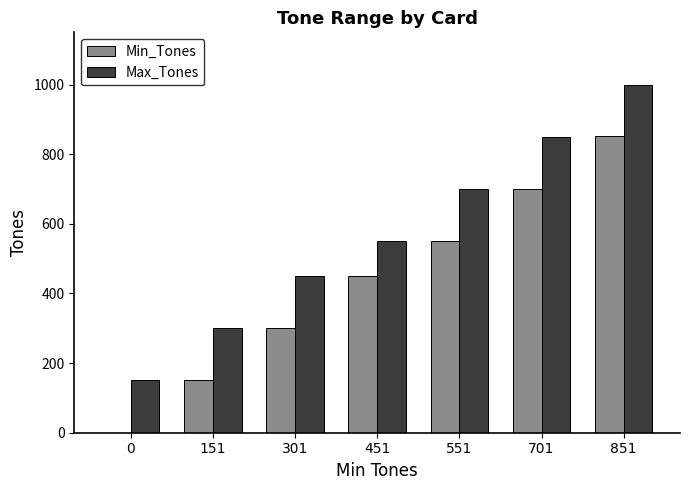

Where is Max_Tones nearest to the value 575?

451